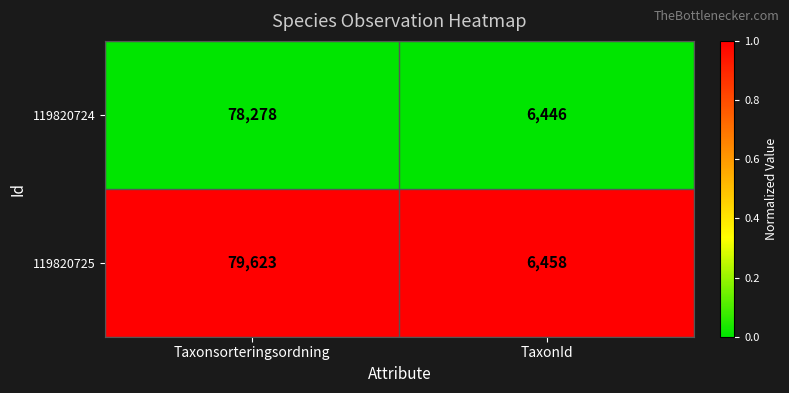

Reading left to right, what are all the values shown in this chart?

119820724: Taxonsorteringsordning=78278	TaxonId=6446
119820725: Taxonsorteringsordning=79623	TaxonId=6458